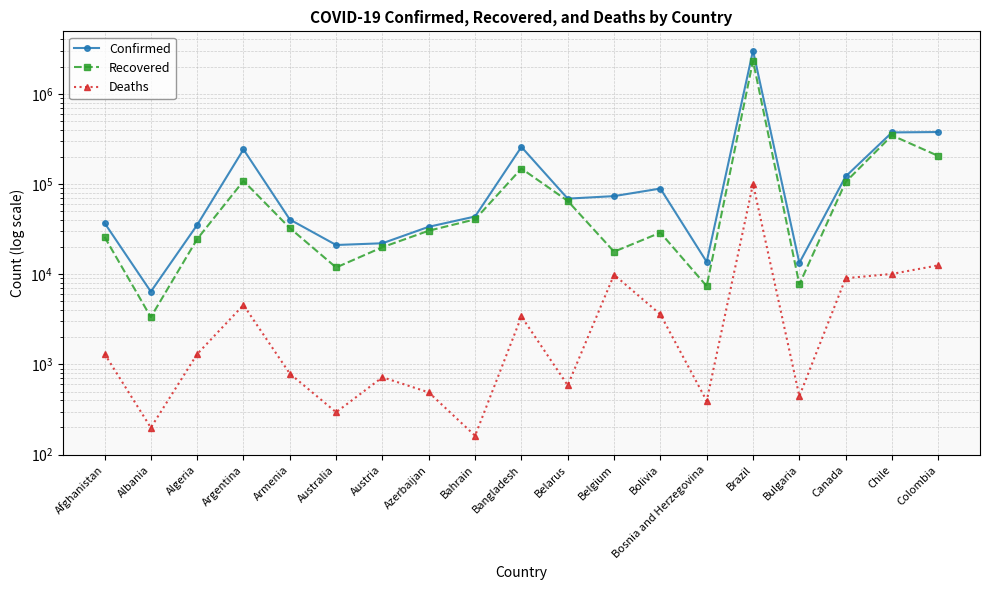

In Deaths, how many points are lower than both neighbors (excluding endpoints)?

6